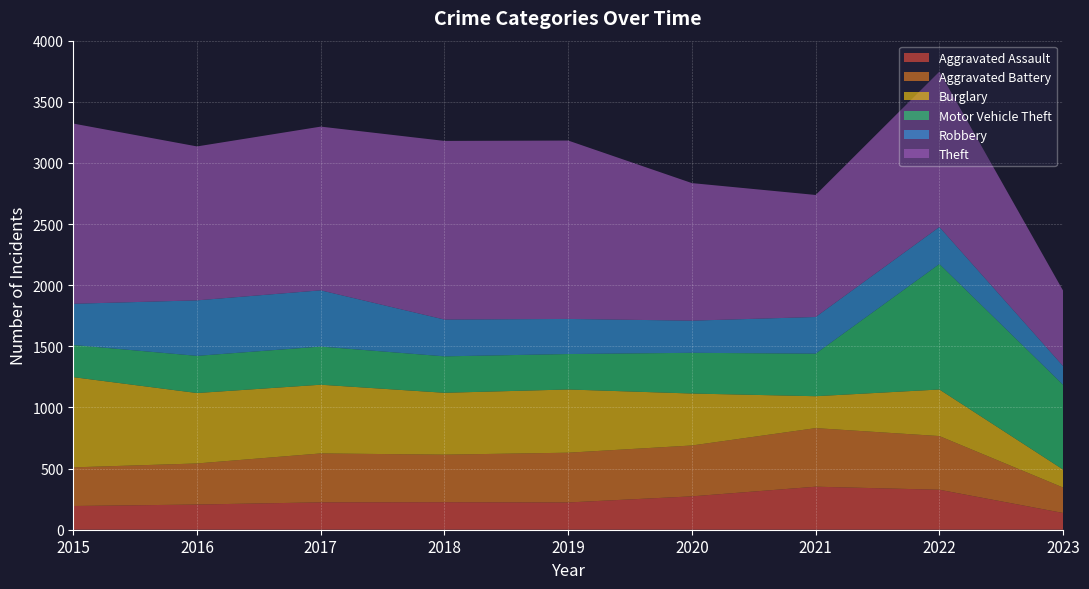

Reading right to left, extract all data points from this chart.

Aggravated Assault: 137	327	352	273	223	225	224	206	194
Aggravated Battery: 208	439	479	416	407	389	400	336	316
Burglary: 147	381	261	425	517	506	562	576	738
Motor Vehicle Theft: 693	1026	348	333	290	298	312	304	263
Robbery: 153	303	300	263	287	301	460	454	337
Theft: 617	1271	998	1125	1459	1461	1339	1259	1474